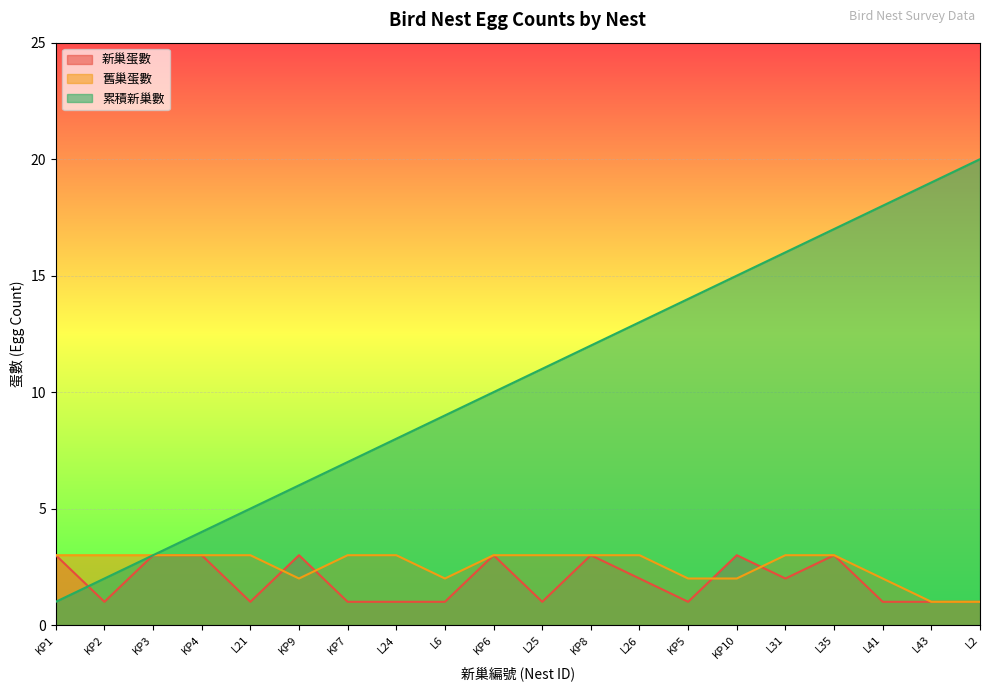

Is it true that 舊巢蛋數 equals 1 at KP5?

False